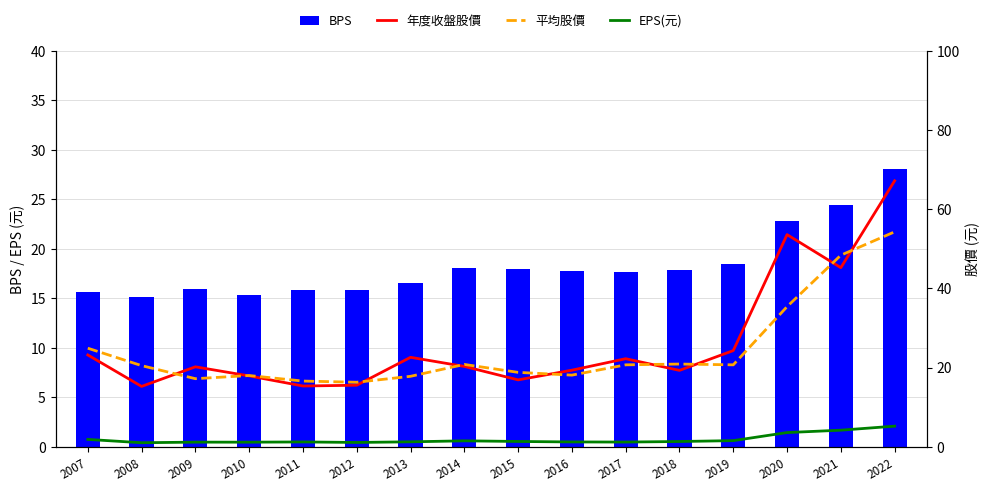

At which label does 平均股價 reach its peak?

2022